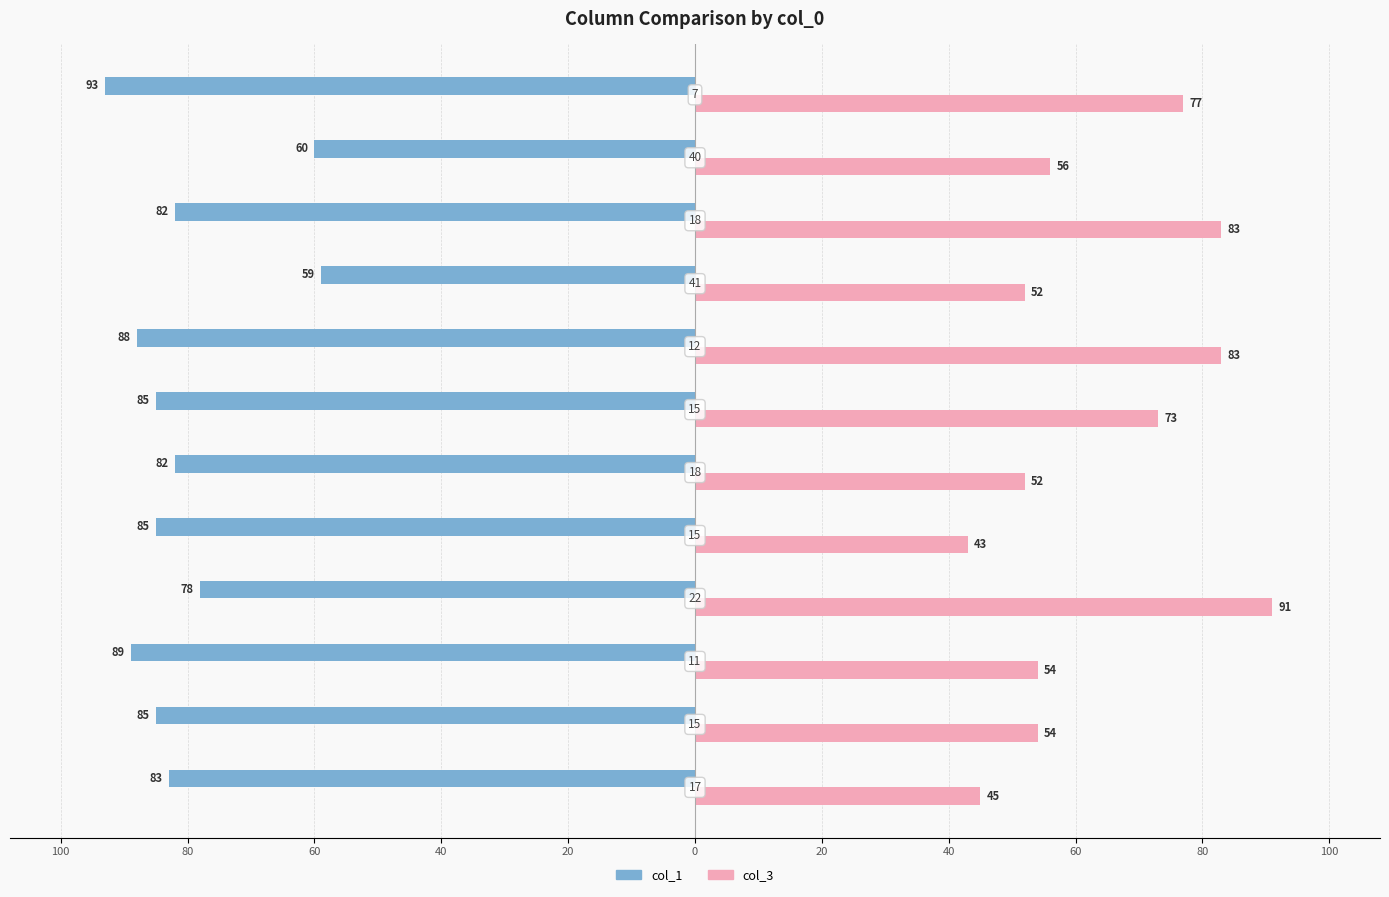

What are all the series names shown in the legend?

col_1, col_3